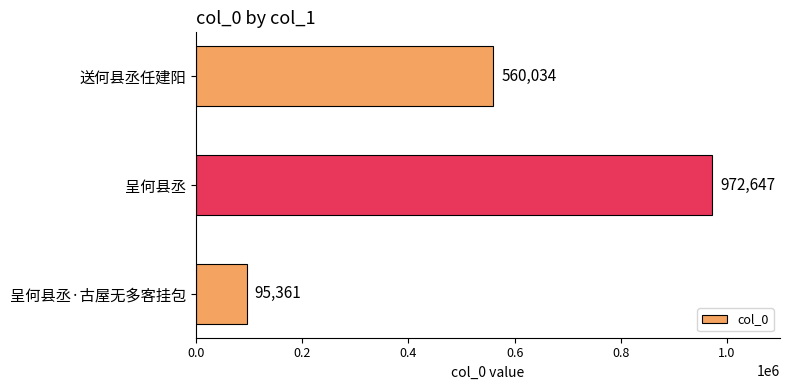

The chart shows a value of 1552587 at 呈何县丞. True or false?

False